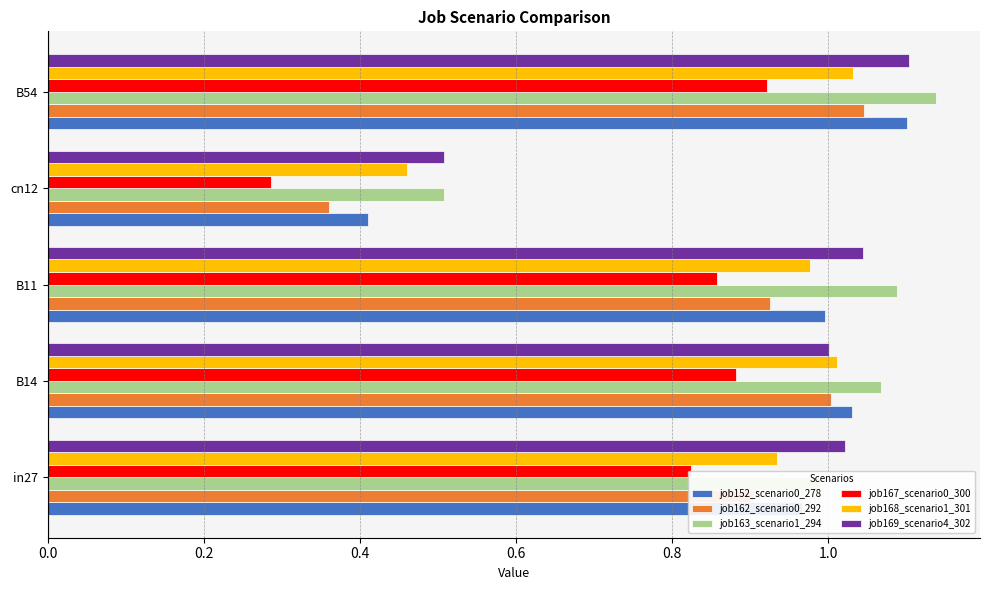

Between cn12 and B54, which series saw the biggest shift?

job152_scenario0_278